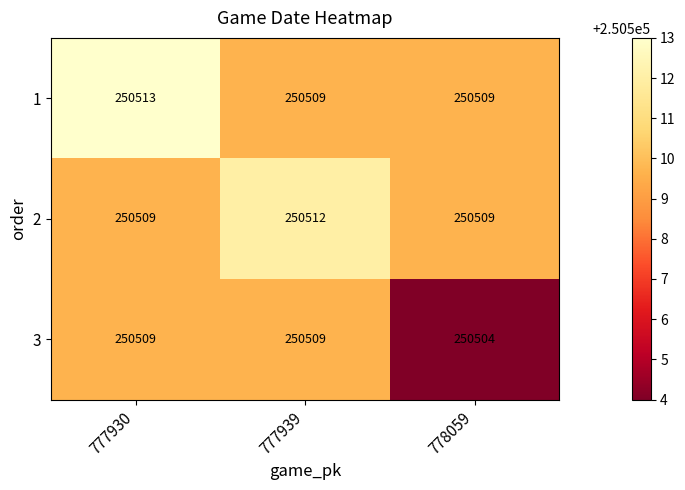

Which series changed the most between 777939 and 778059?

3